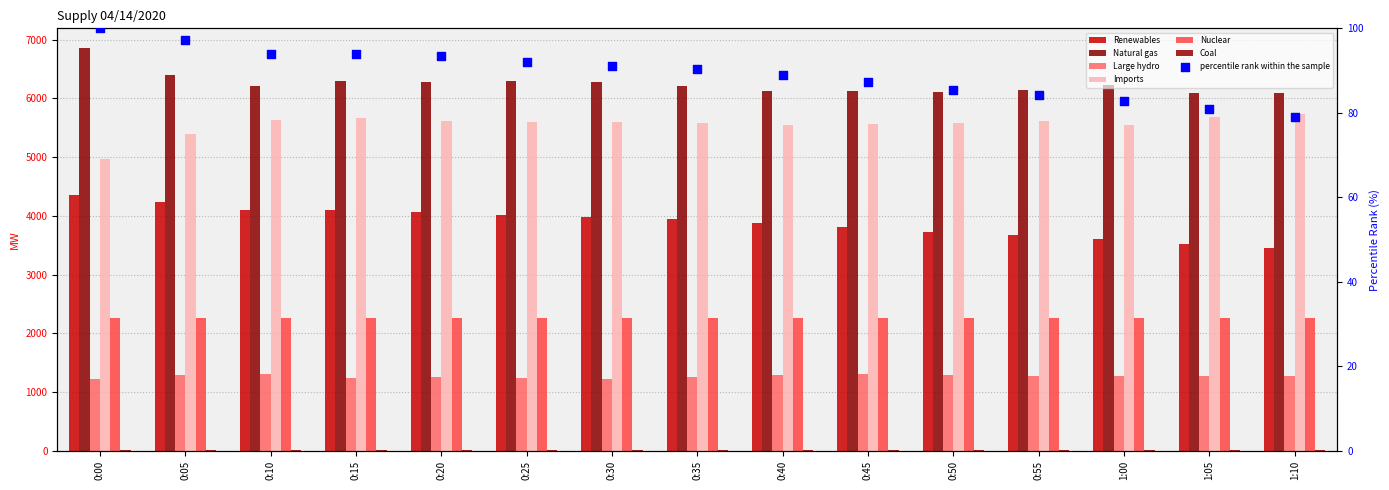

At which category is the sum across all series the highest?

0:15